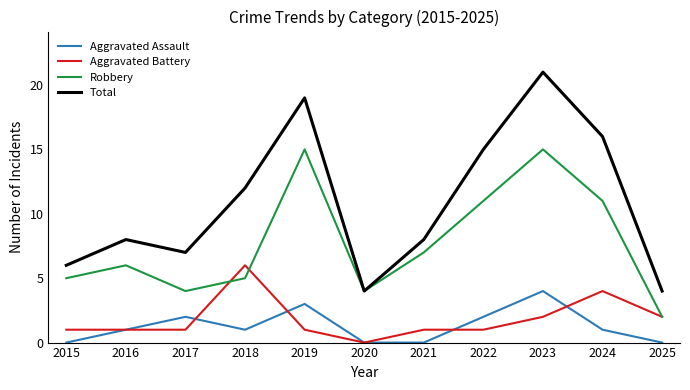

Which series has the largest total across all categories?

Total